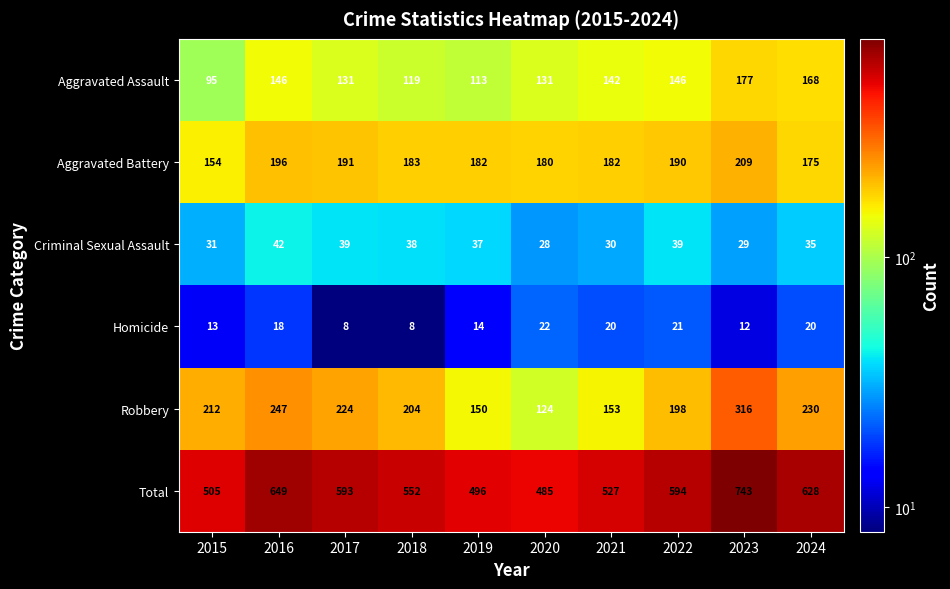

The value of Homicide at 2020 is 22. True or false?

True